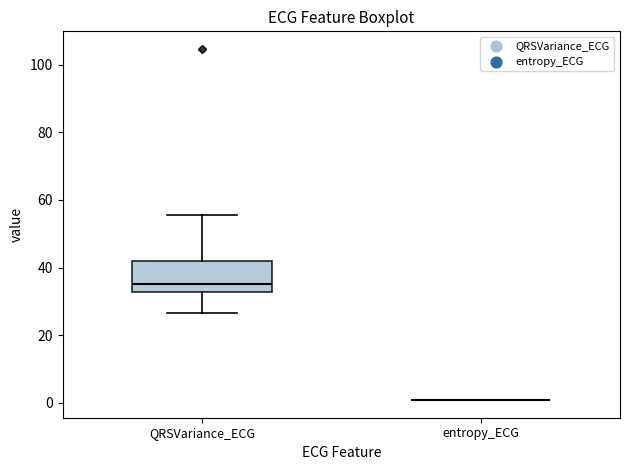

Which box is the tallest, from its lower edge to its upper edge?

QRSVariance_ECG